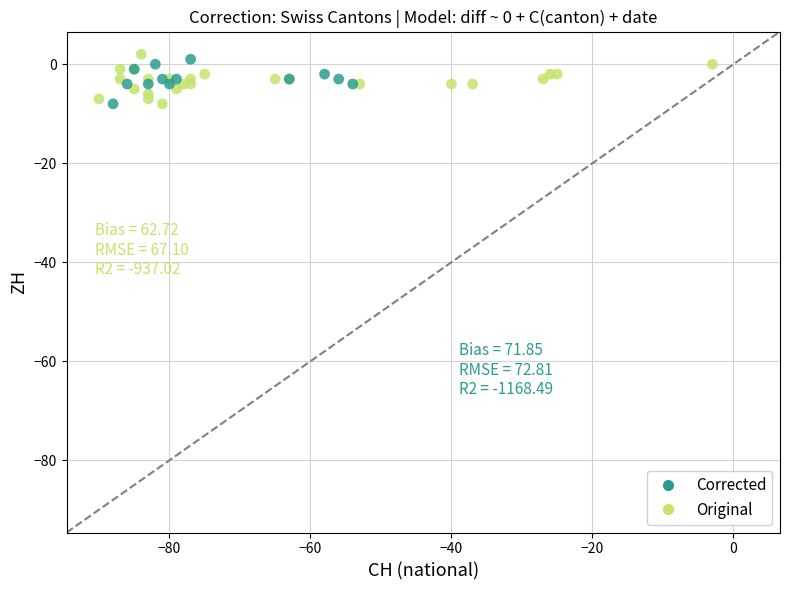

Which series has the largest Y range (max minus min)?

Original